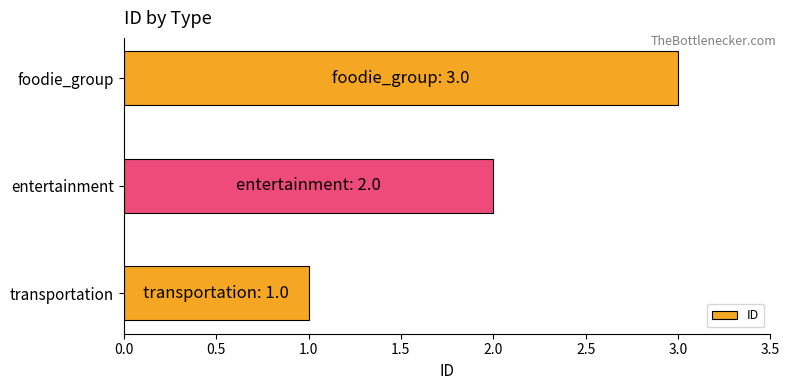

How many data points does each series have?

3